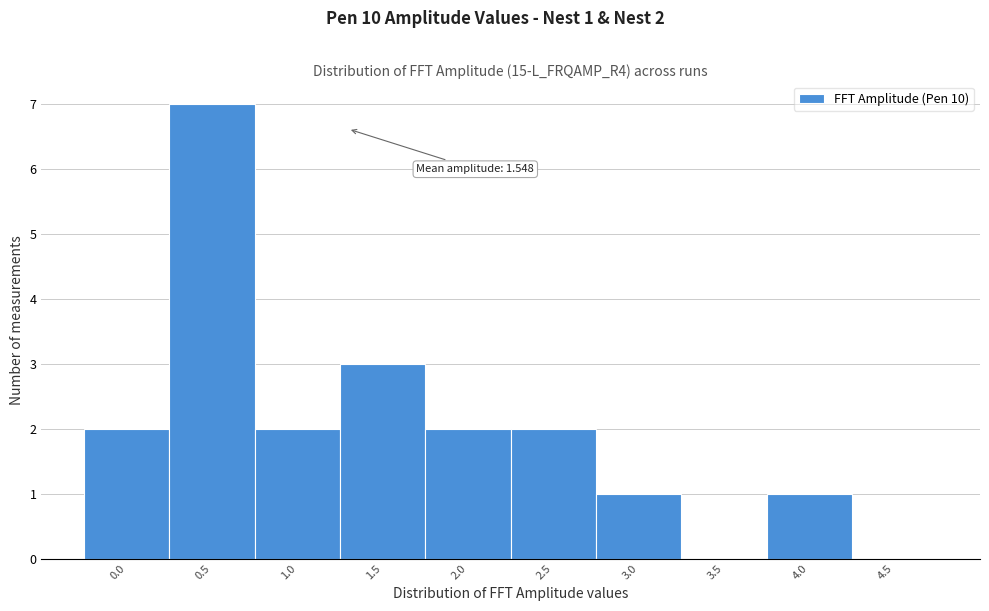

Reading right to left, transcribe all the data shown in this chart.

4.5=0	4.0=1	3.5=0	3.0=1	2.5=2	2.0=2	1.5=3	1.0=2	0.5=7	0.0=2